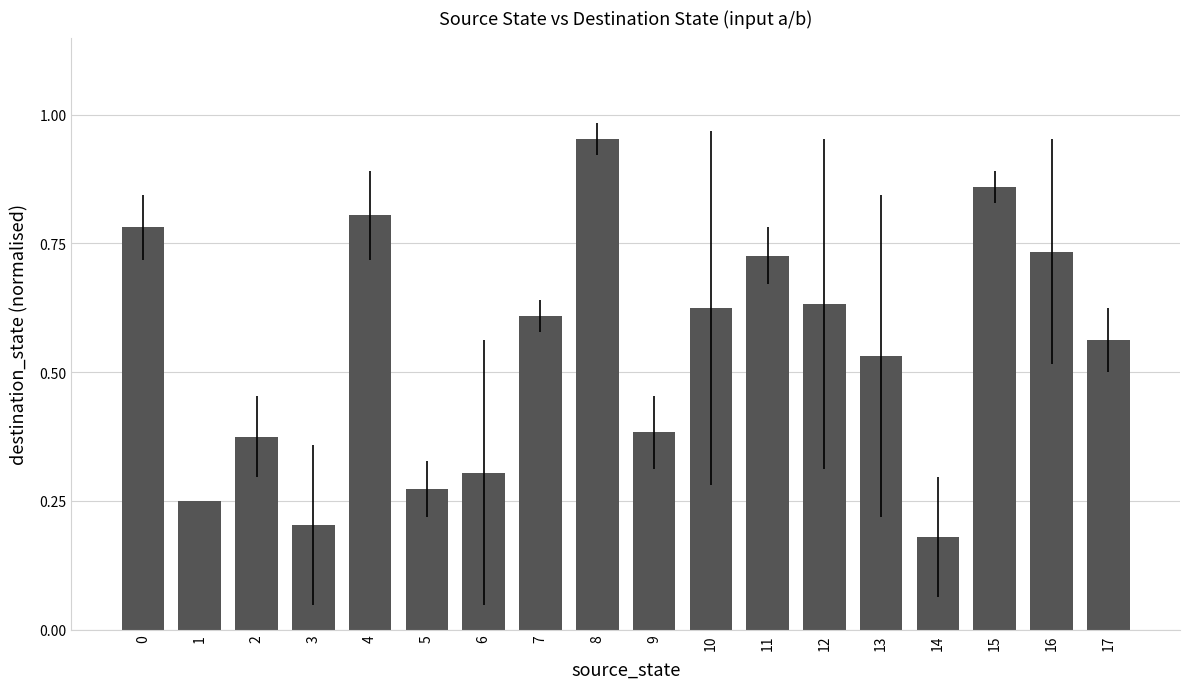

Is it true that the value at 14 is 0.2?

True